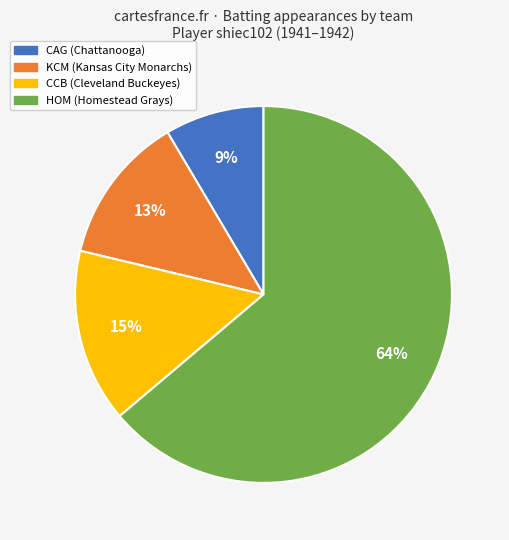

Is there a majority slice in this chart?

Yes